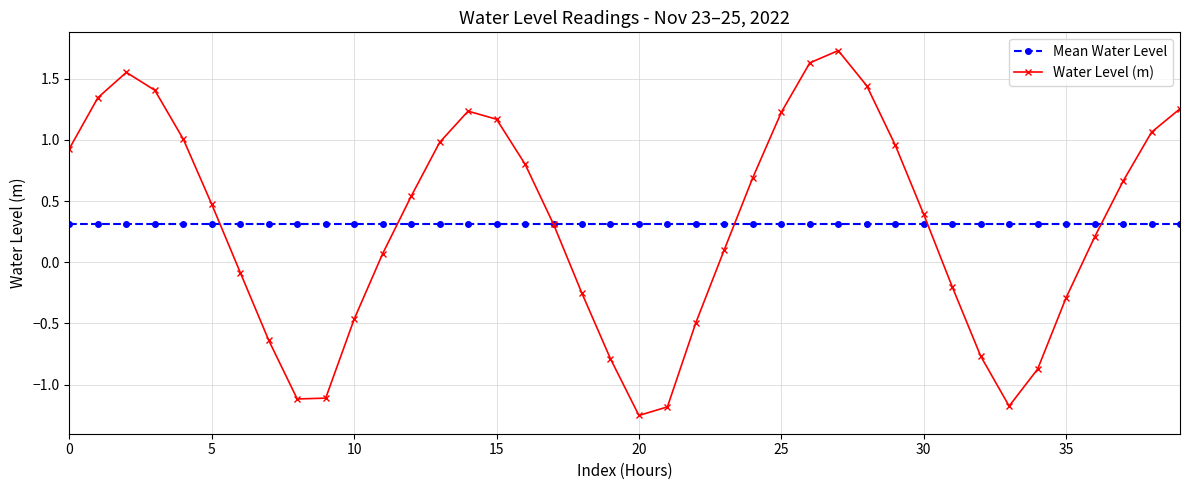

How many intersections are there between Water Level (m) and Mean Water Level?

6